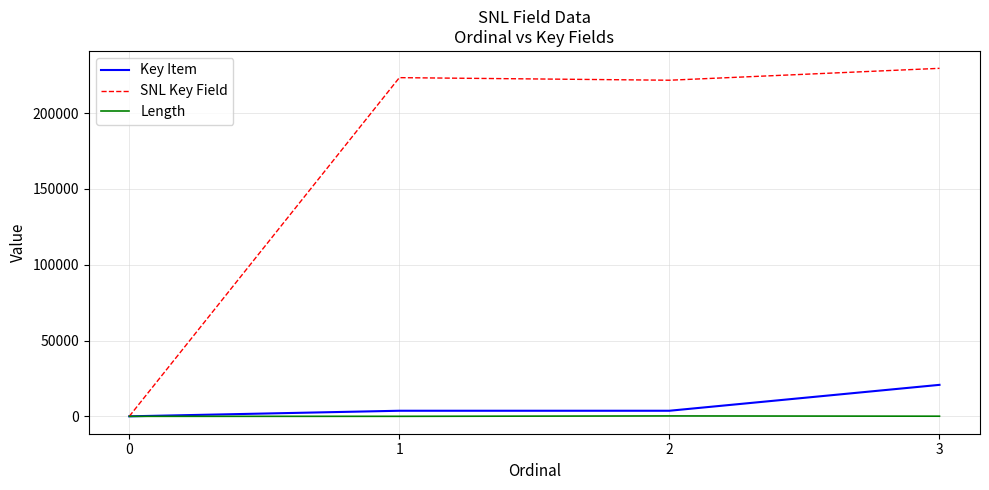

Rank the series by their maximum value, from highest to lowest.

SNL Key Field, Key Item, Length